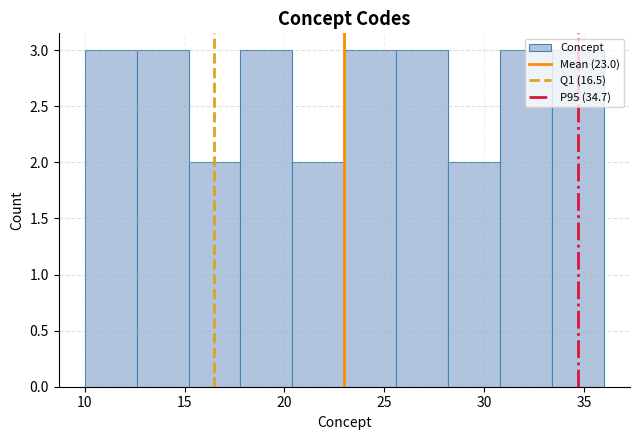

Reading left to right, list every bar in this chart as the range it spans on the x-axis followed by its height. Neither the bar edges nor the heights are printed on the chart, so give them approximately, as read against the axes.

10.0 to 12.6: 3
12.6 to 15.2: 3
15.2 to 17.8: 2
17.8 to 20.4: 3
20.4 to 23.0: 2
23.0 to 25.6: 3
25.6 to 28.2: 3
28.2 to 30.8: 2
30.8 to 33.4: 3
33.4 to 36.0: 3